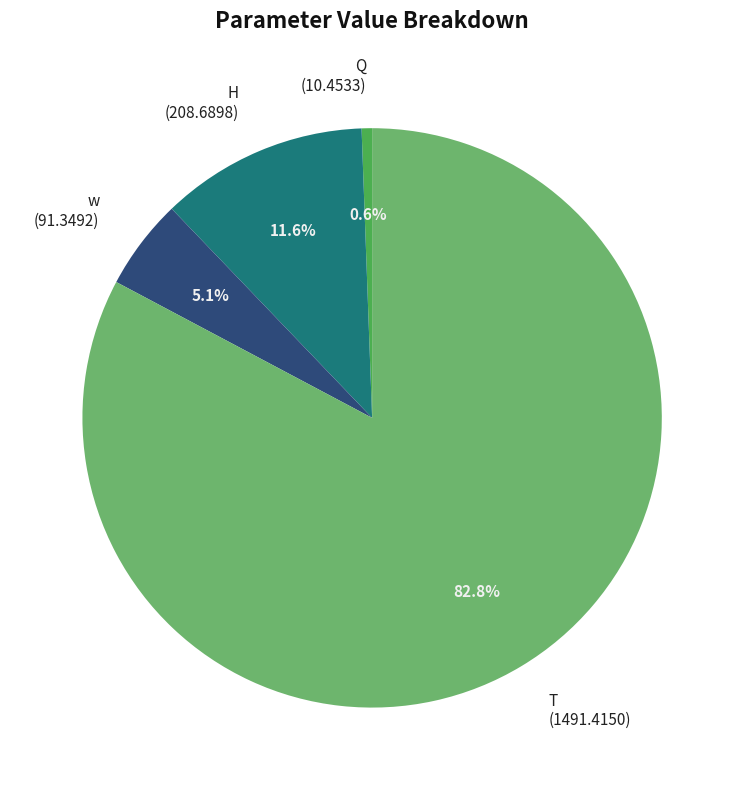

How much of the chart is everything except H?

88.4%